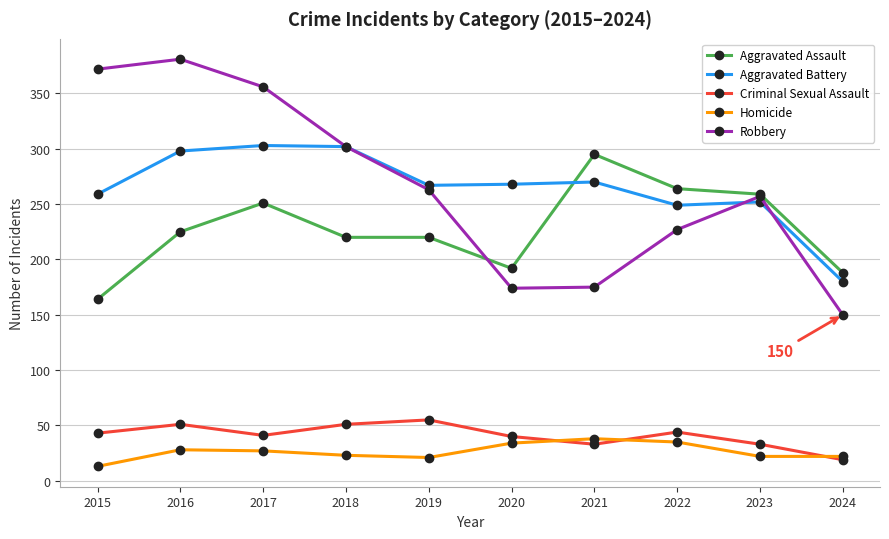

How many interior local valleys does the Robbery series have?

1